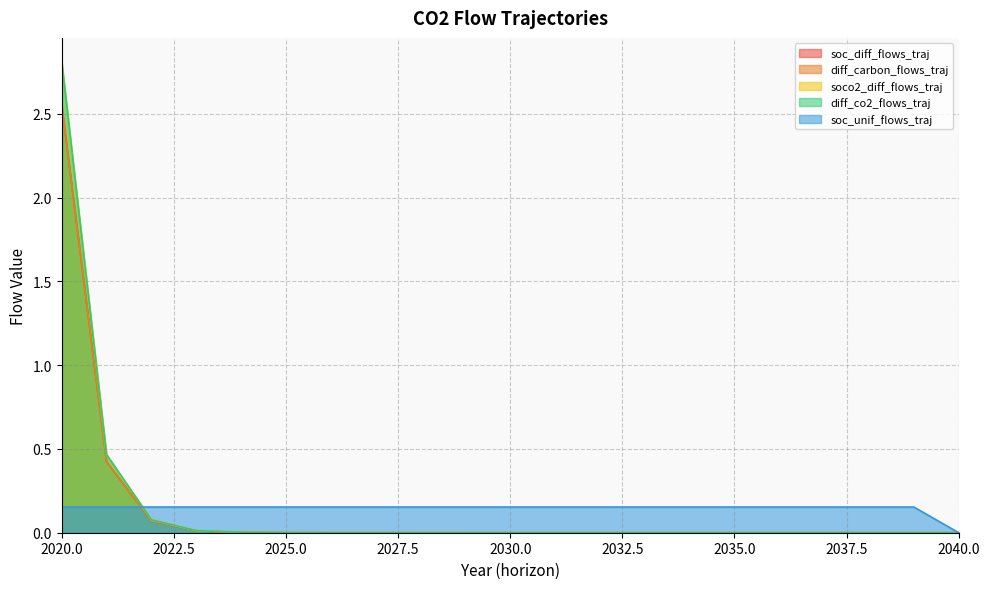

What is the sum of all diff_co2_flows_traj values?

3.4